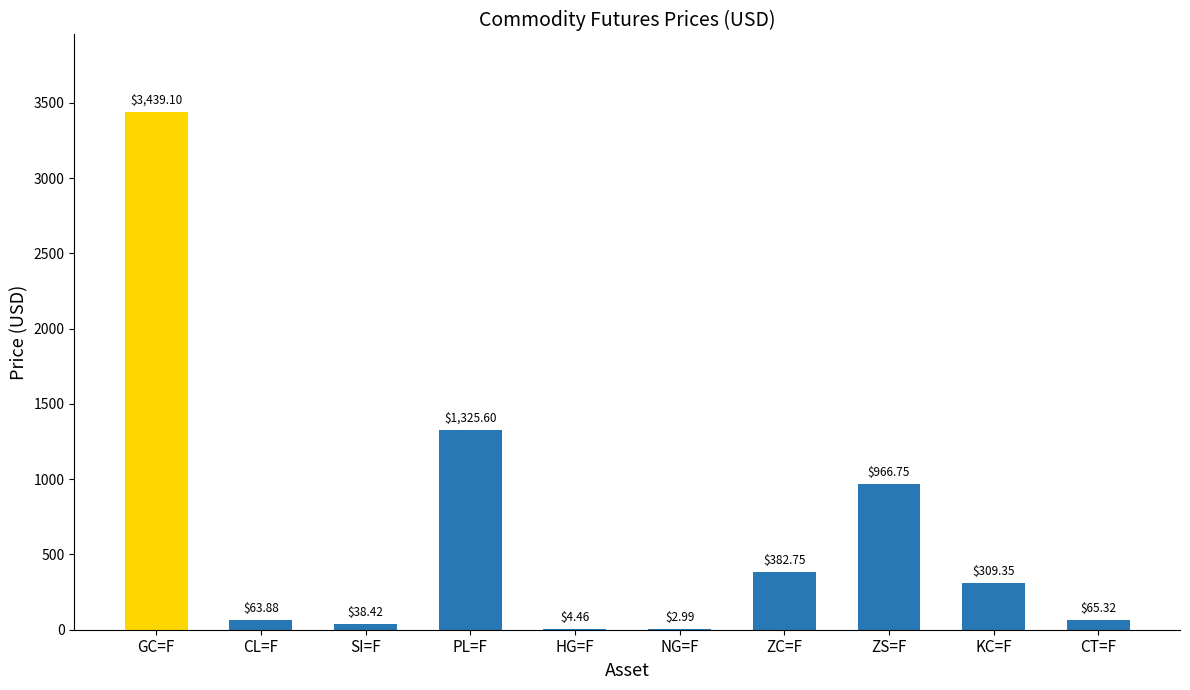

At which label does the data first exceed 309?

GC=F